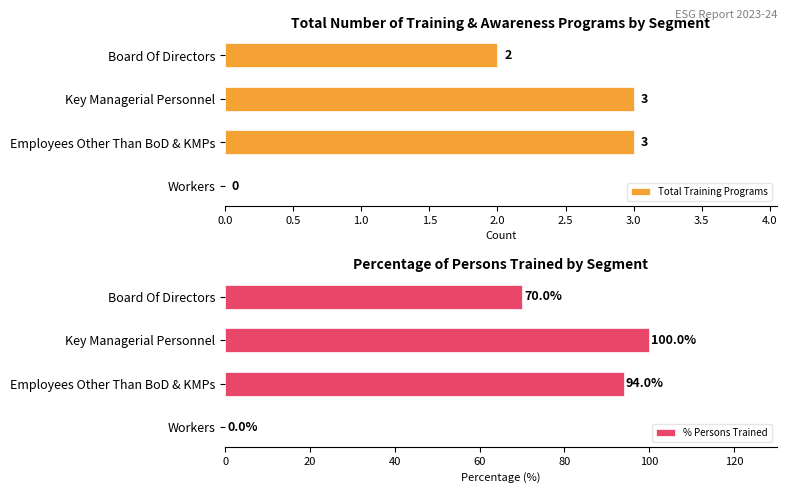

The value of Total Training Programs at Employees Other Than BoD & KMPs is 2. True or false?

False